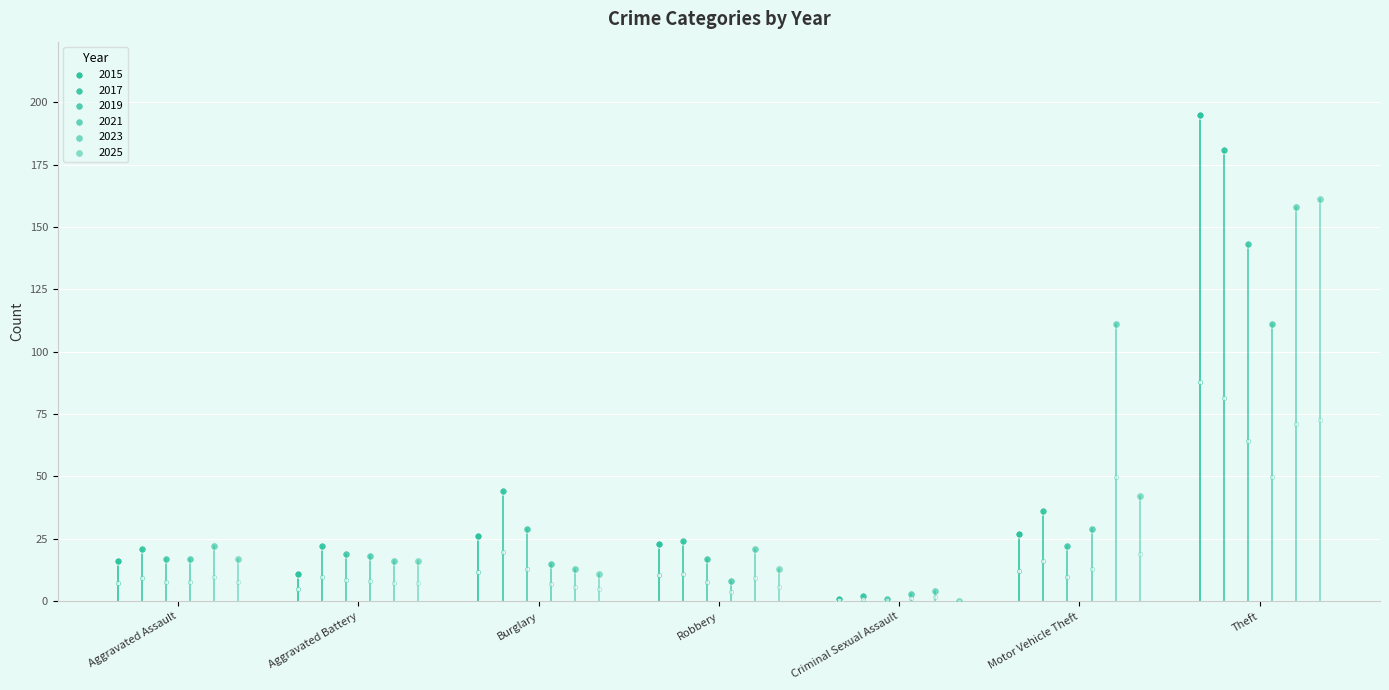

Which series reaches the maximum Y coordinate?

2015